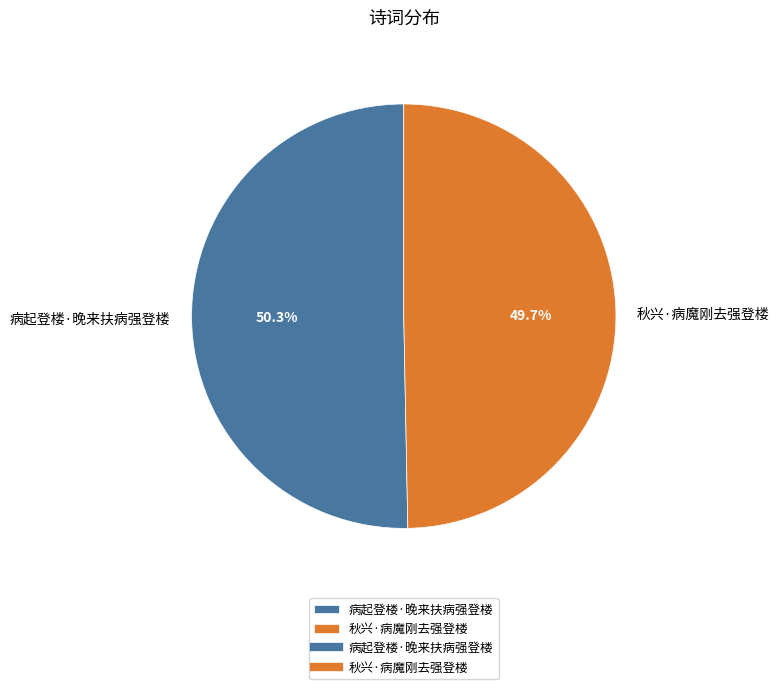

What is the largest slice in the pie chart?

病起登楼·晚来扶病强登楼